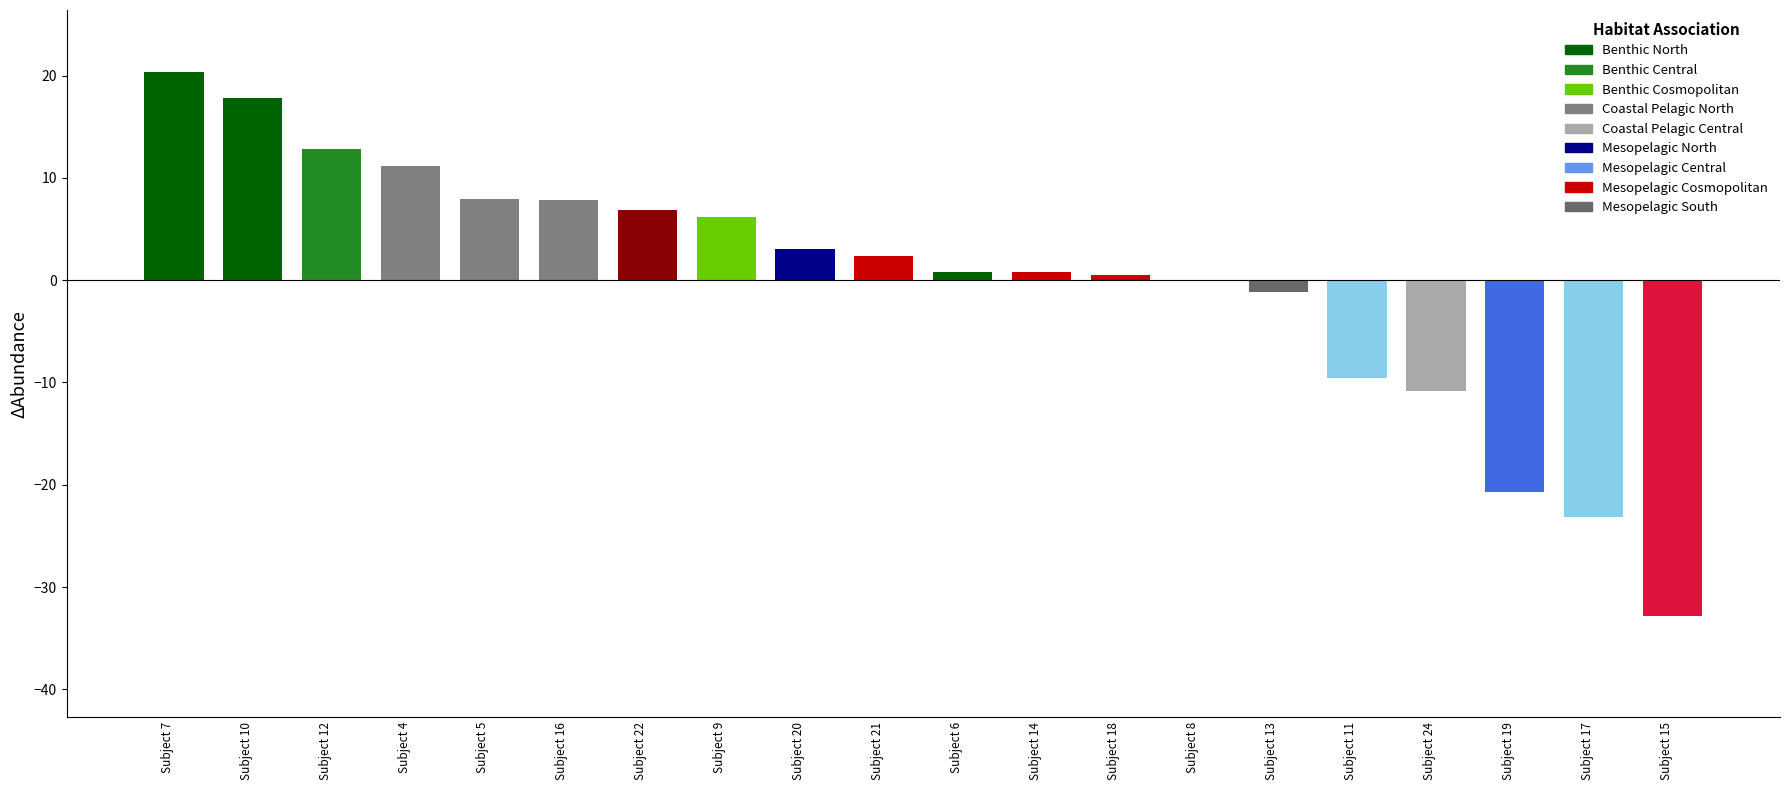

Between Subject 19 and Subject 22, which is larger?

Subject 22